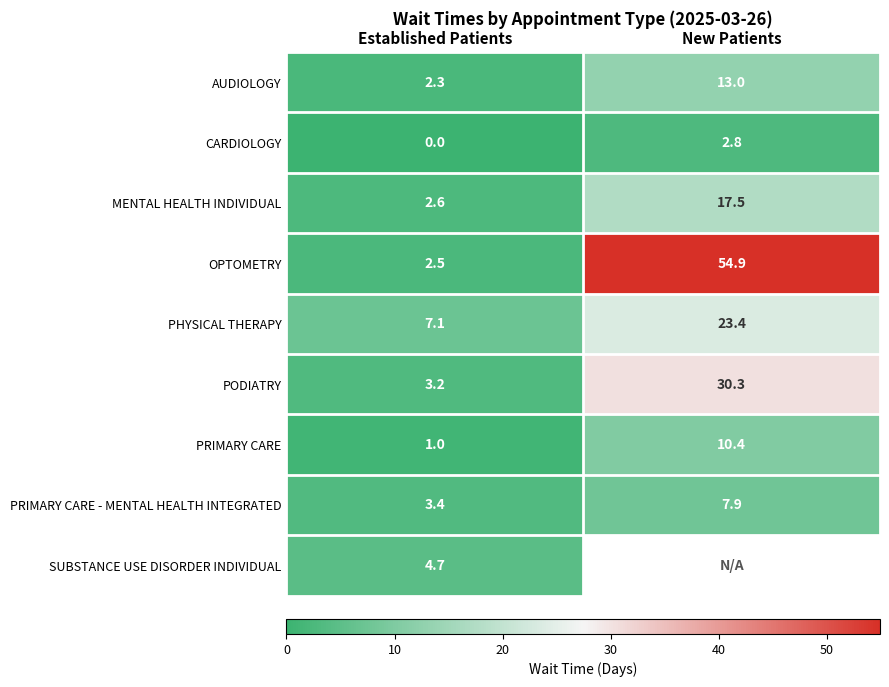

What is the sum of the PRIMARY CARE - MENTAL HEALTH INTEGRATED values at New Patients and Established Patients?

11.3